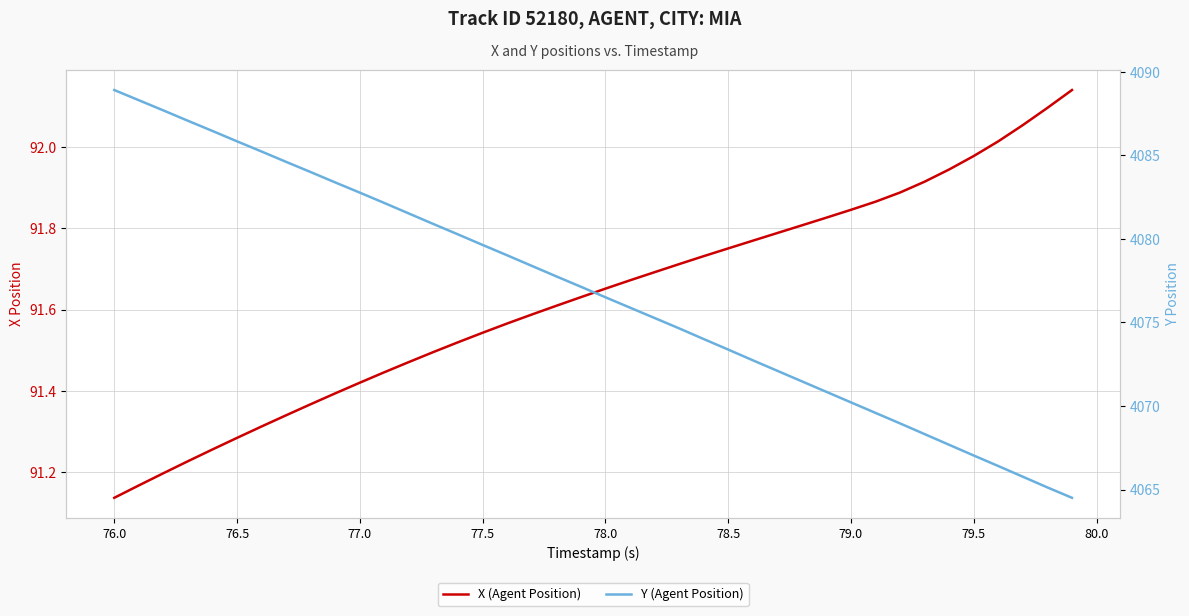

True or false: X (Agent Position) has more than 2 interior local peaks.

False